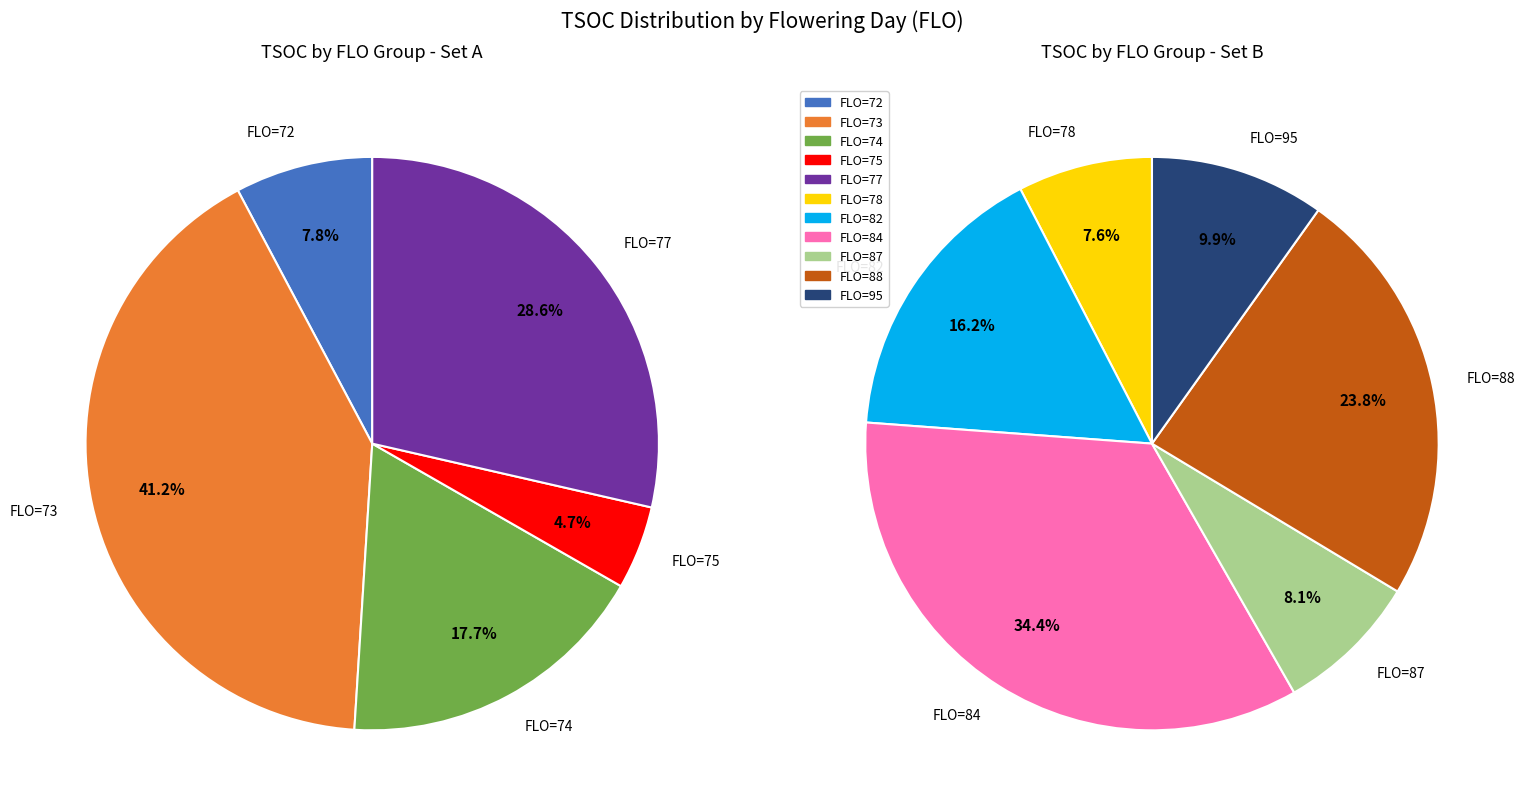

Approximately how many times larger is the value at FLO_84 compared to FLO_95?

3.5